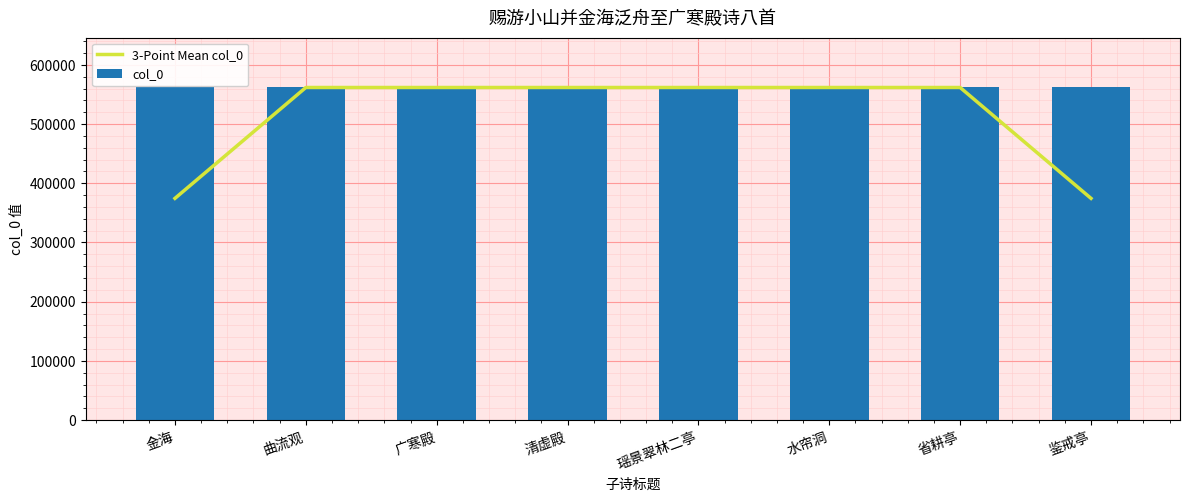

What is the sum of the col_0 values at 曲流观 and 广寒殿?

1123433